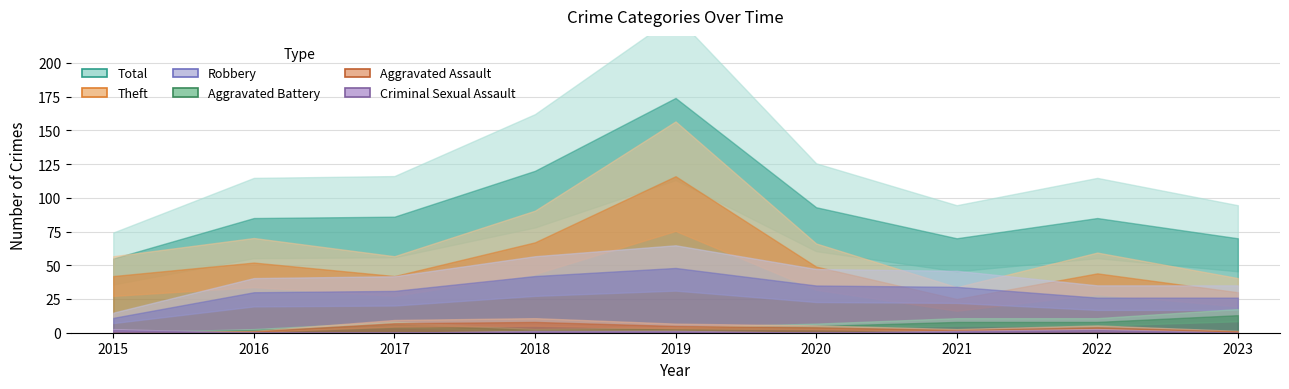

What is the value of the Robbery point at the 1st from the left?

11